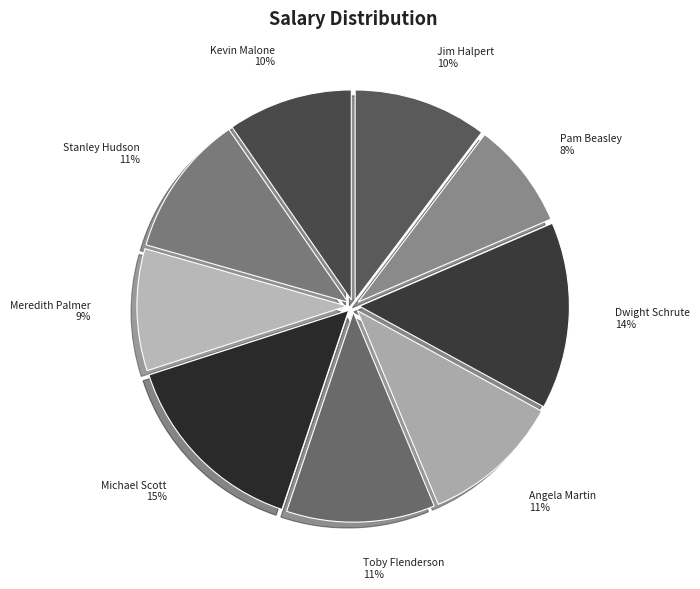

Count the number of slices in the pie.

9